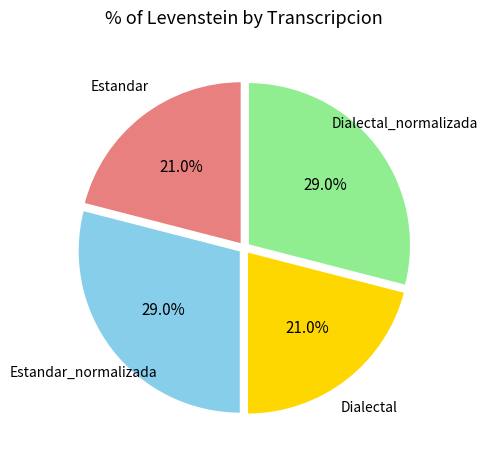

Is there a majority slice in this chart?

No